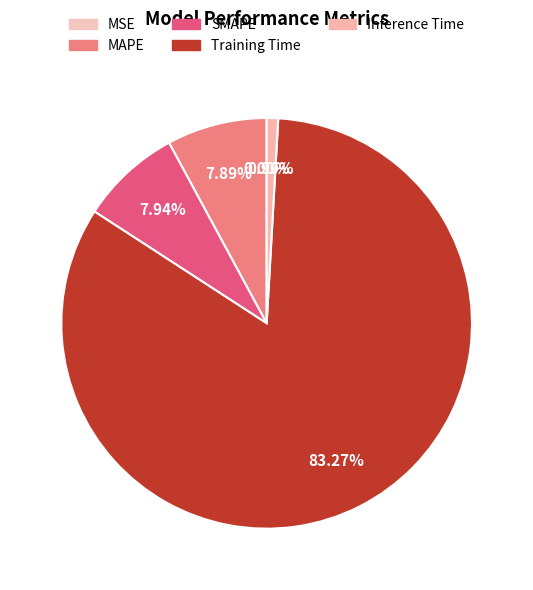

Which has a higher value, Training Time or SMAPE?

Training Time